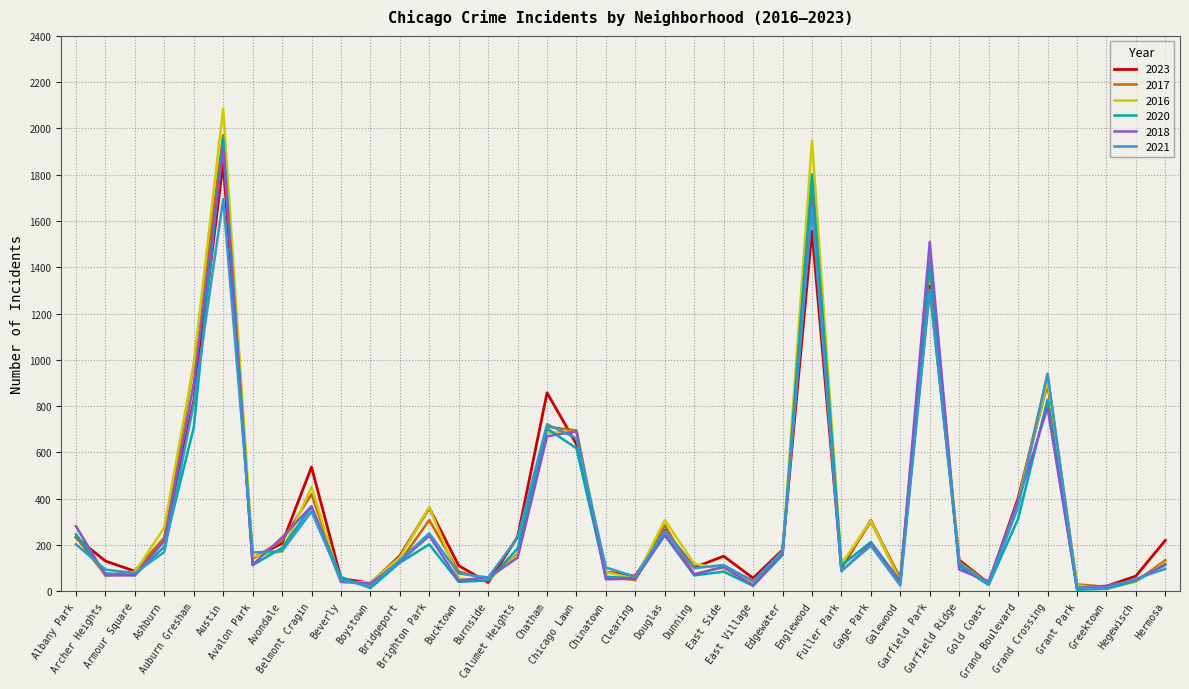

Where is 2017 nearest to the value 996?

Auburn Gresham